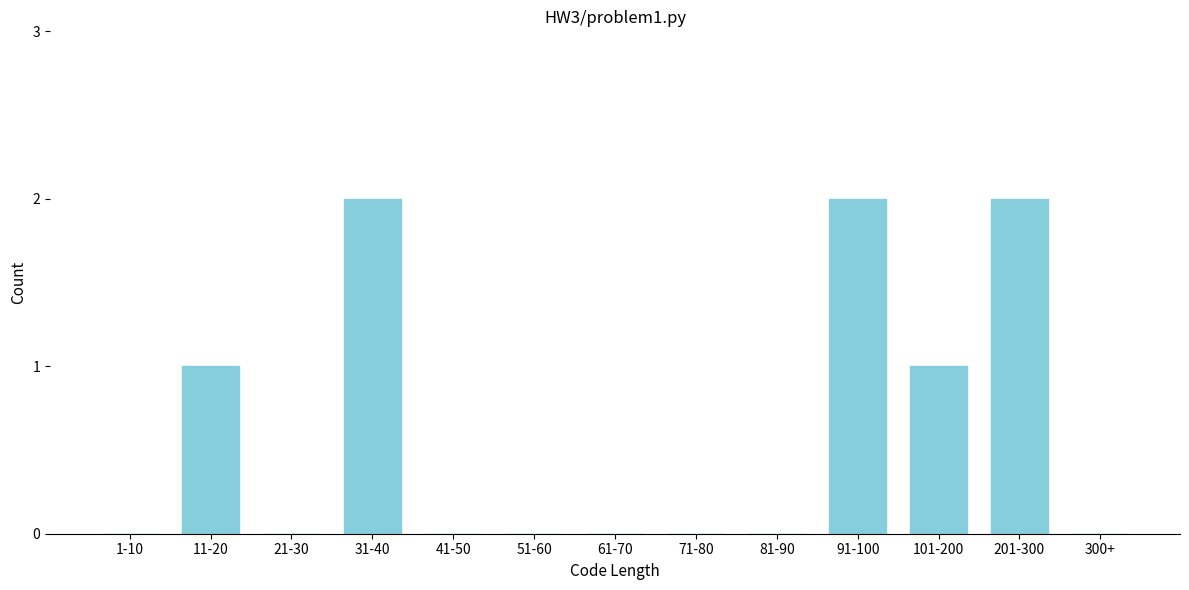

Reading left to right, extract all data points from this chart.

1-10=0	11-20=1	21-30=0	31-40=2	41-50=0	51-60=0	61-70=0	71-80=0	81-90=0	91-100=2	101-200=1	201-300=2	300+=0